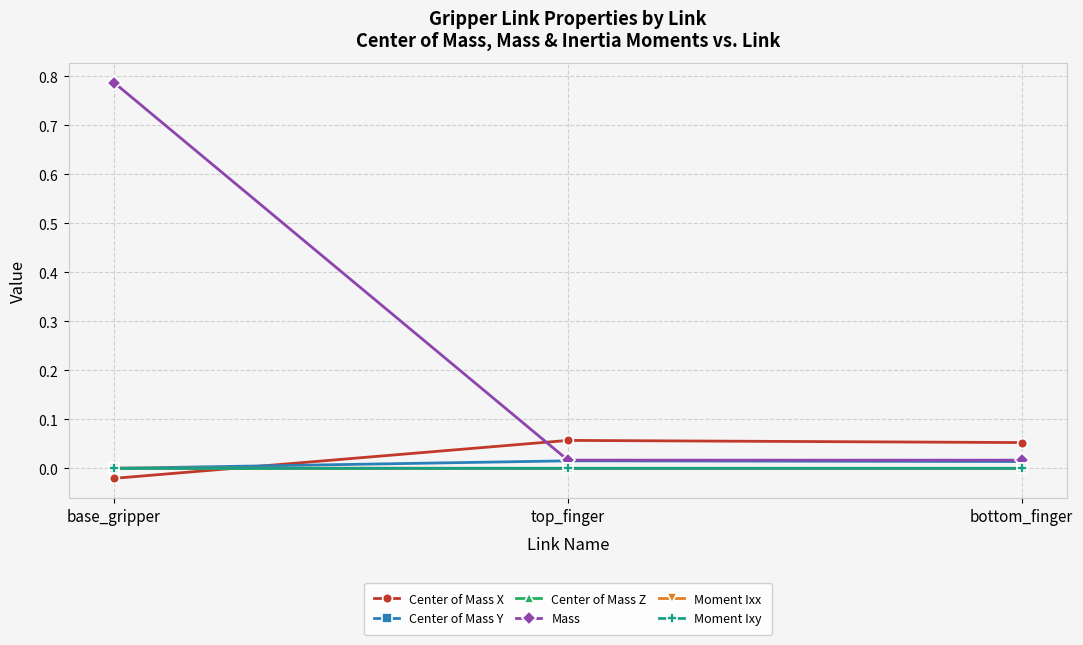

Which series changed the most between base_gripper and bottom_finger?

Mass